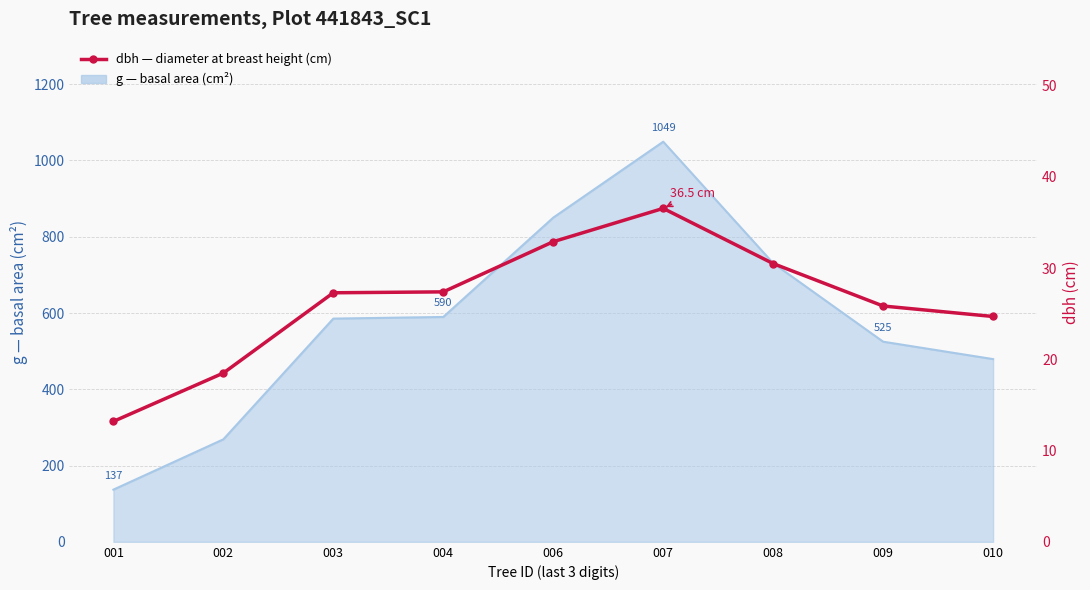

What is the change in value from 003 to 010?

-2.6